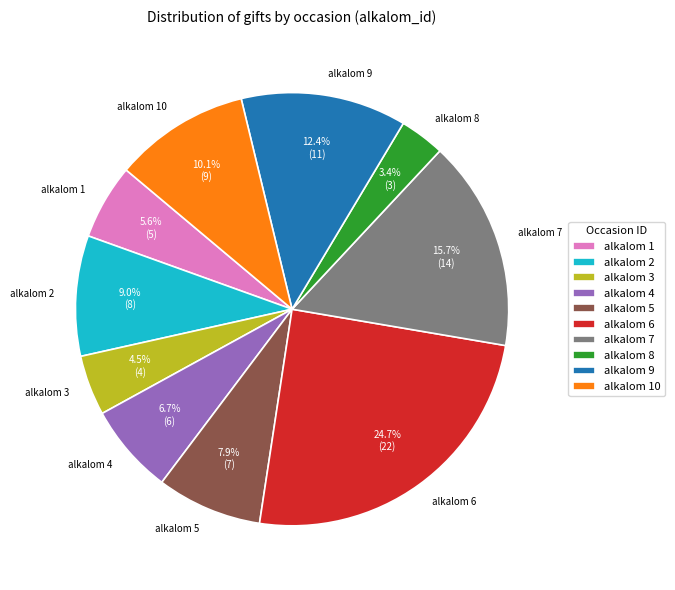

Rank the categories by value from lowest to highest.

alkalom 8, alkalom 3, alkalom 1, alkalom 4, alkalom 5, alkalom 2, alkalom 10, alkalom 9, alkalom 7, alkalom 6